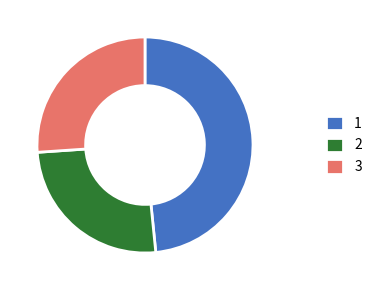

Count the number of slices in the pie.

3